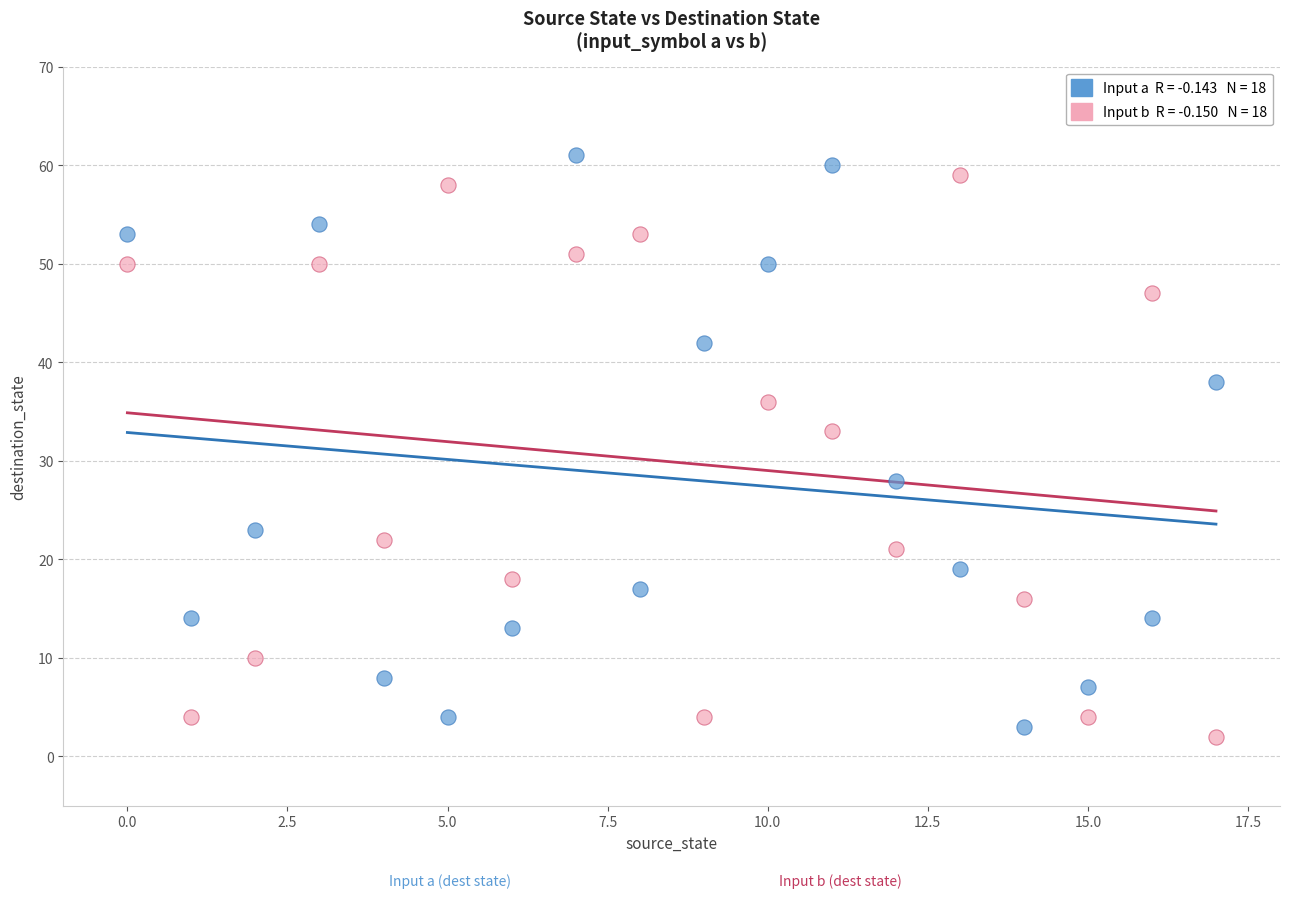

Across all series, what Y value is closest to 31?

33